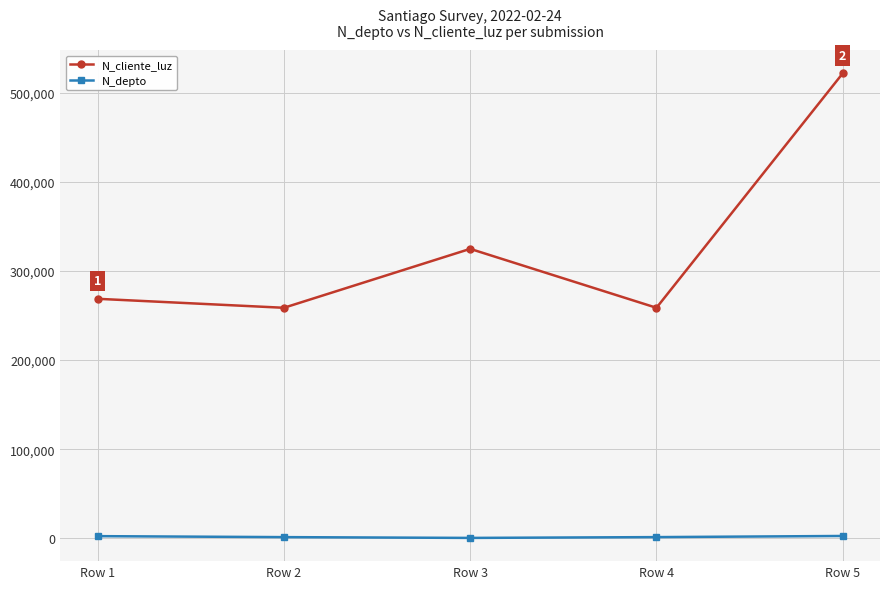

True or false: N_depto and N_cliente_luz intersect in this chart.

False